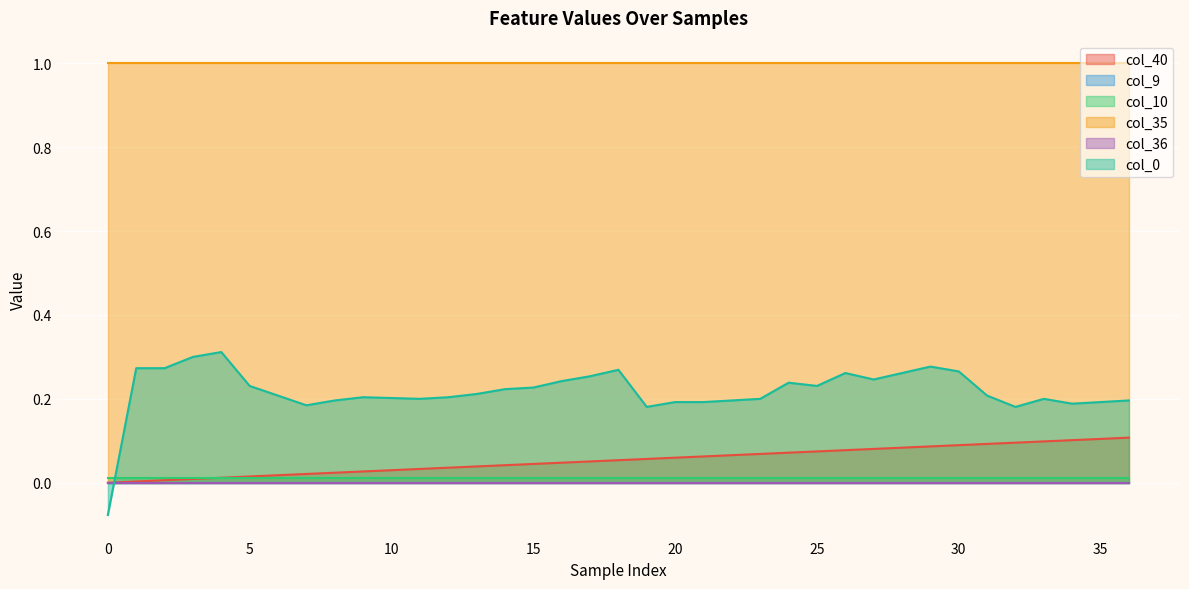

How many lines are shown in the chart?

6